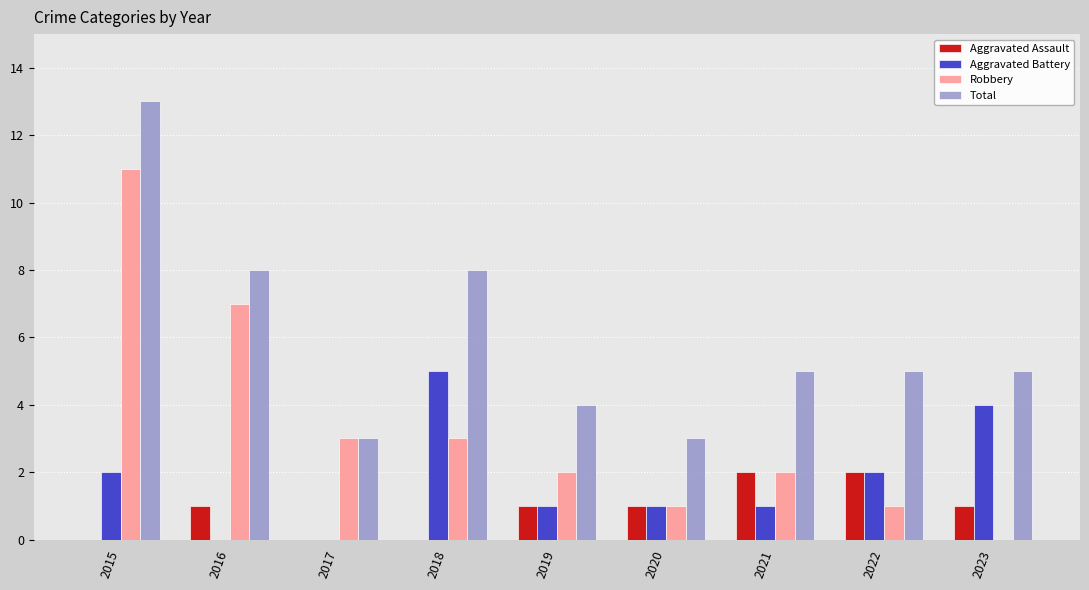

Reading left to right, what are all the values shown in this chart?

Aggravated Assault: 0	1	0	0	1	1	2	2	1
Aggravated Battery: 2	0	0	5	1	1	1	2	4
Robbery: 11	7	3	3	2	1	2	1	0
Total: 13	8	3	8	4	3	5	5	5